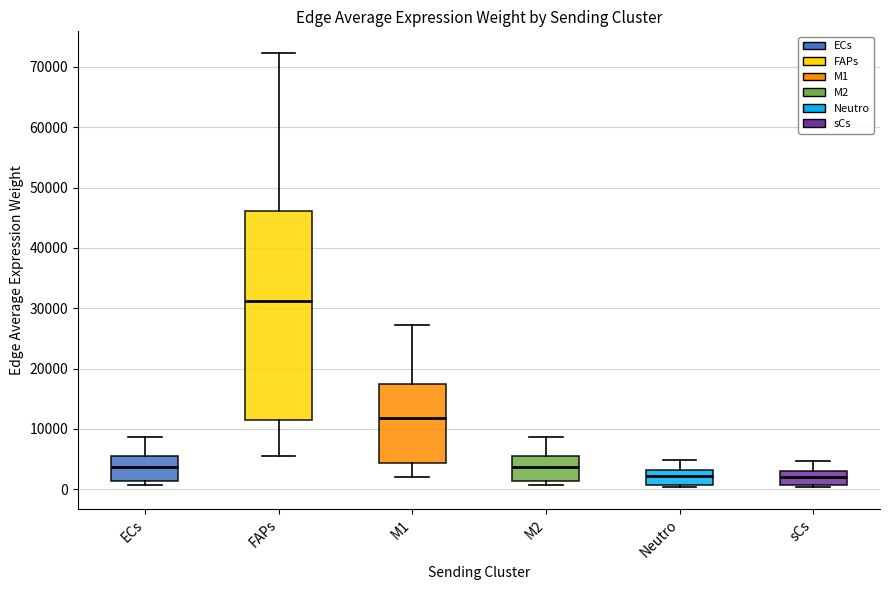

Reading left to right, transcribe this box plot: for each box, give where its median line is, the range the box spans, and where its two whiskers end, as read against the y-axis. The values are not printed on the chart, so give them approximately, as read against the axis.

ECs: median 4000, box 1000 to 6000, whiskers 1000 (just below the box's lower edge) to 9000
FAPs: median 31000, box 11000 to 46000, whiskers 6000 to 72000
M1: median 12000, box 4000 to 17000, whiskers 2000 to 27000
M2: median 4000, box 1000 to 5000, whiskers 1000 (just below the box's lower edge) to 9000
Neutro: median 2000, box 1000 to 3000, whiskers 0 to 5000
sCs: median 2000, box 1000 to 3000, whiskers 0 to 5000